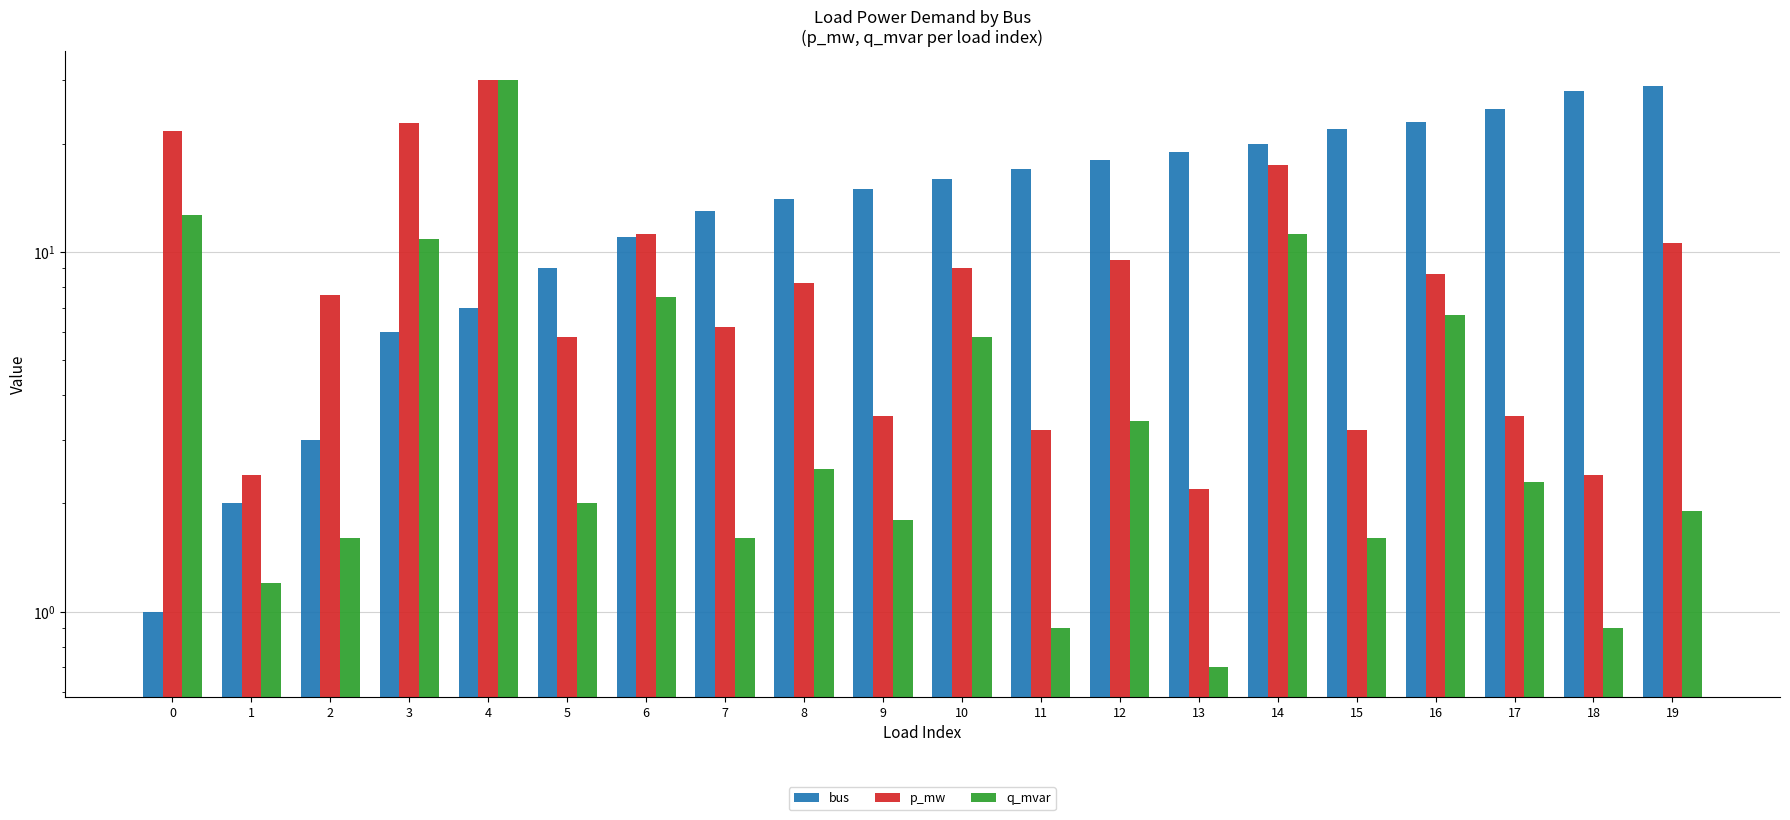

Read the p_mw value at 18.

2.4